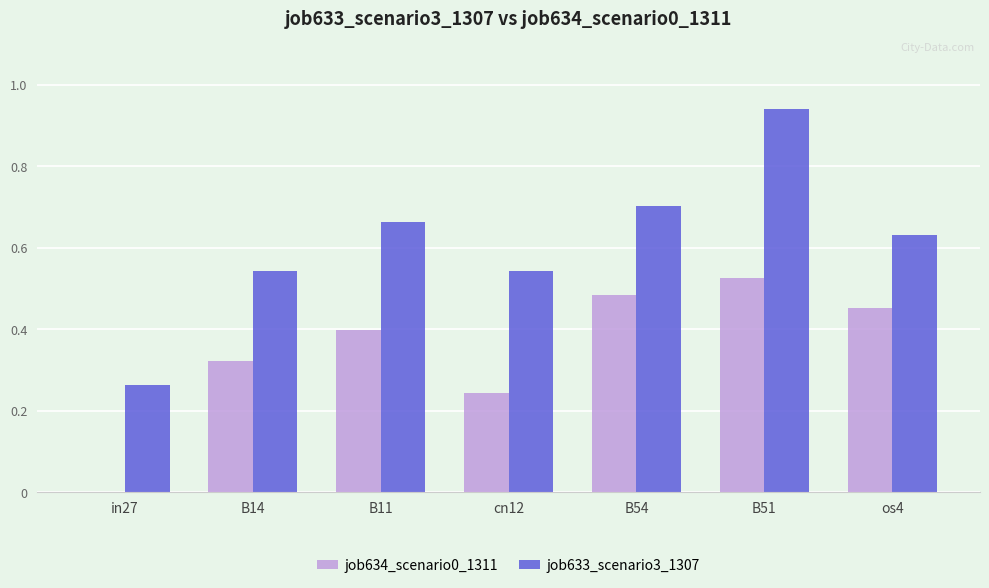

Which category has the highest value in the job634_scenario0_1311 series?

B51